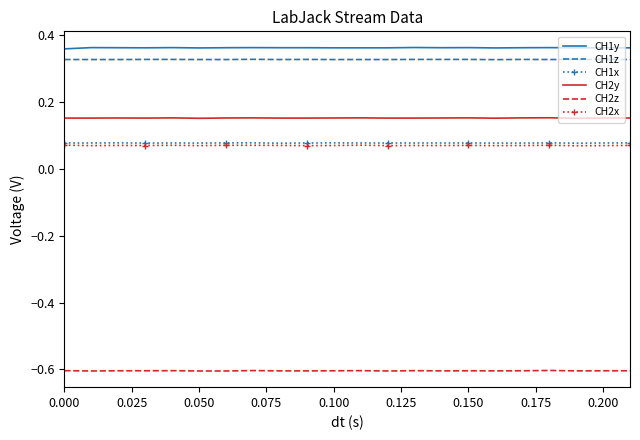

True or false: CH2z and CH2y intersect in this chart.

False